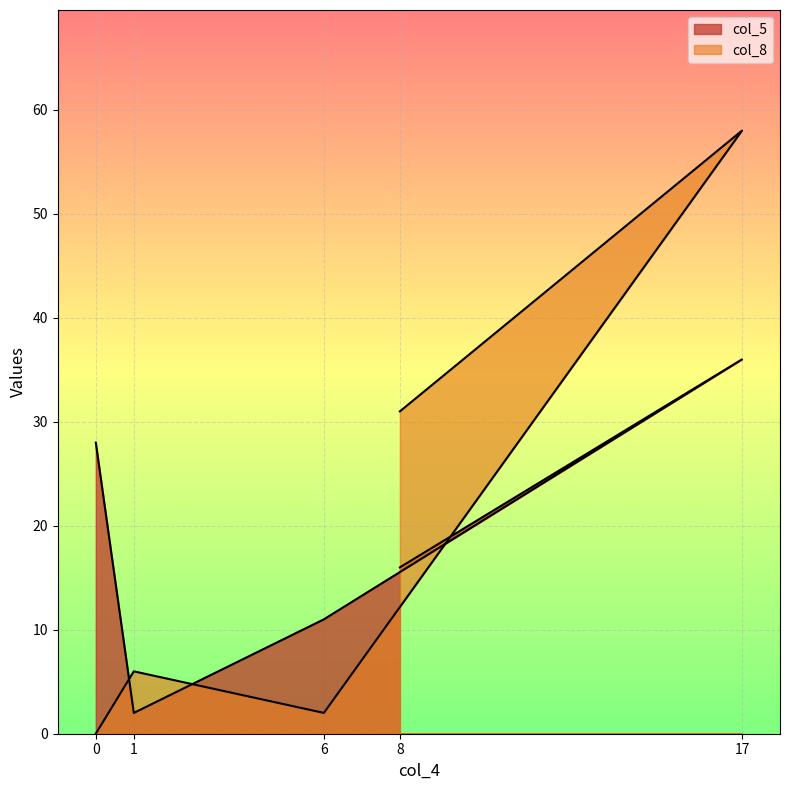

True or false: col_5 has a value of 28 at 0.

True